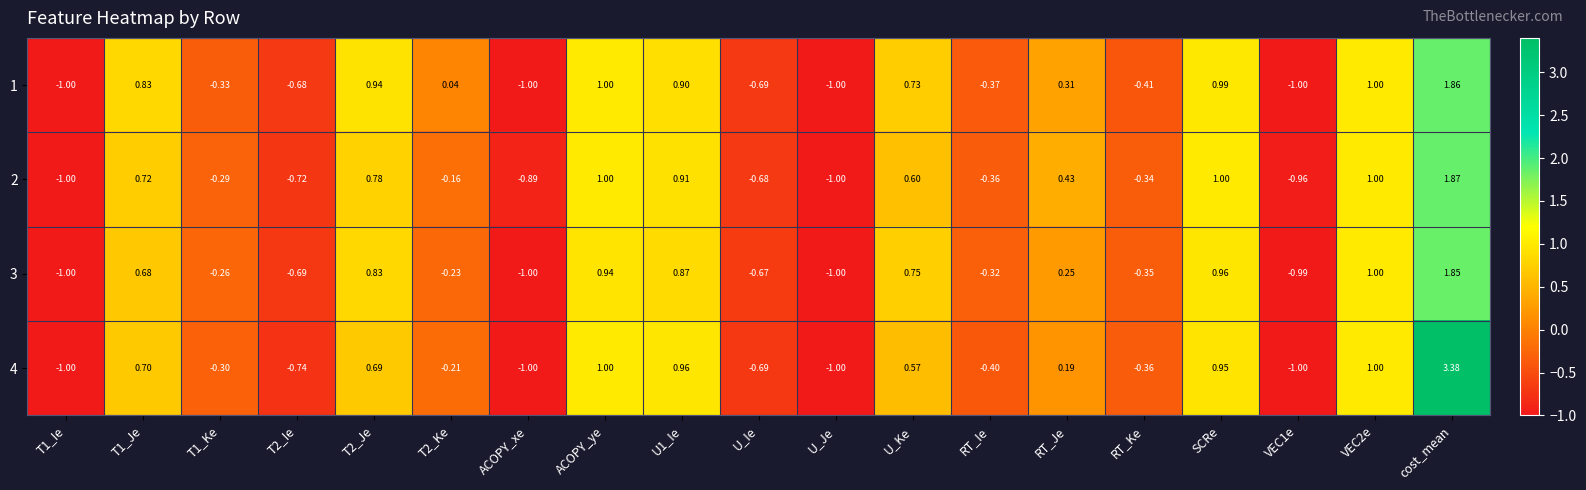

At which category is the sum across all series the highest?

cost_mean